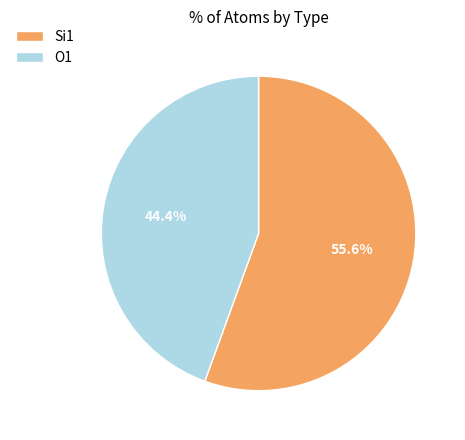

The Si1 slice represents 56% of the pie. True or false?

True